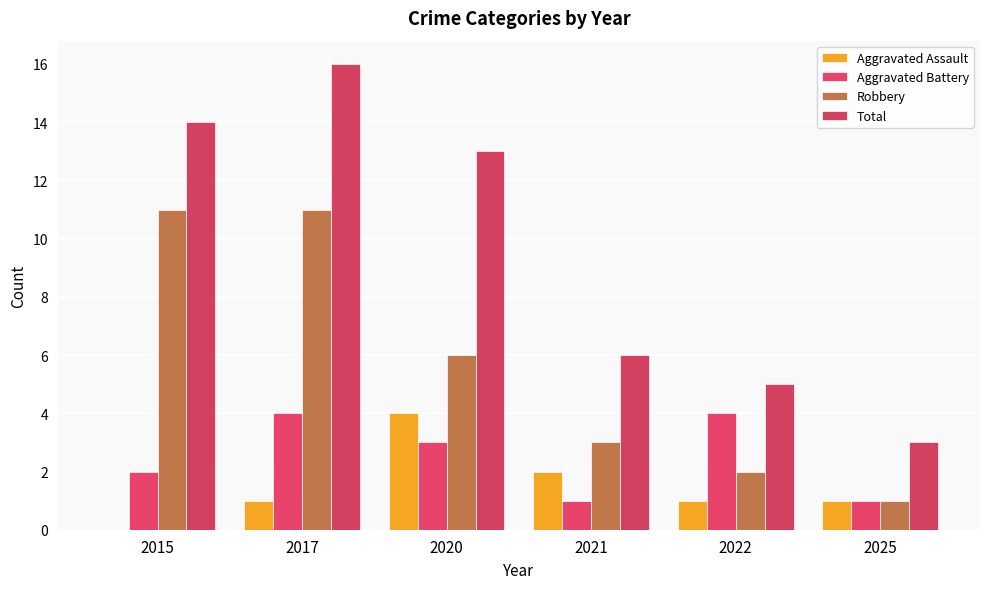

How many groups of bars are there?

6